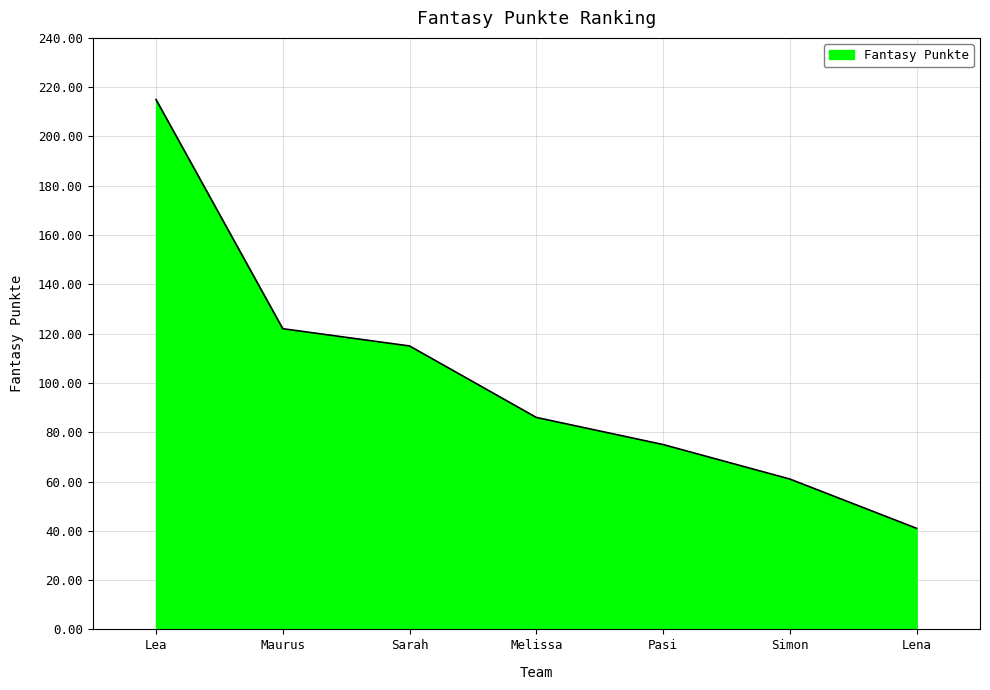

What is the ratio of the value at Pasi to the value at Lena?

1.8